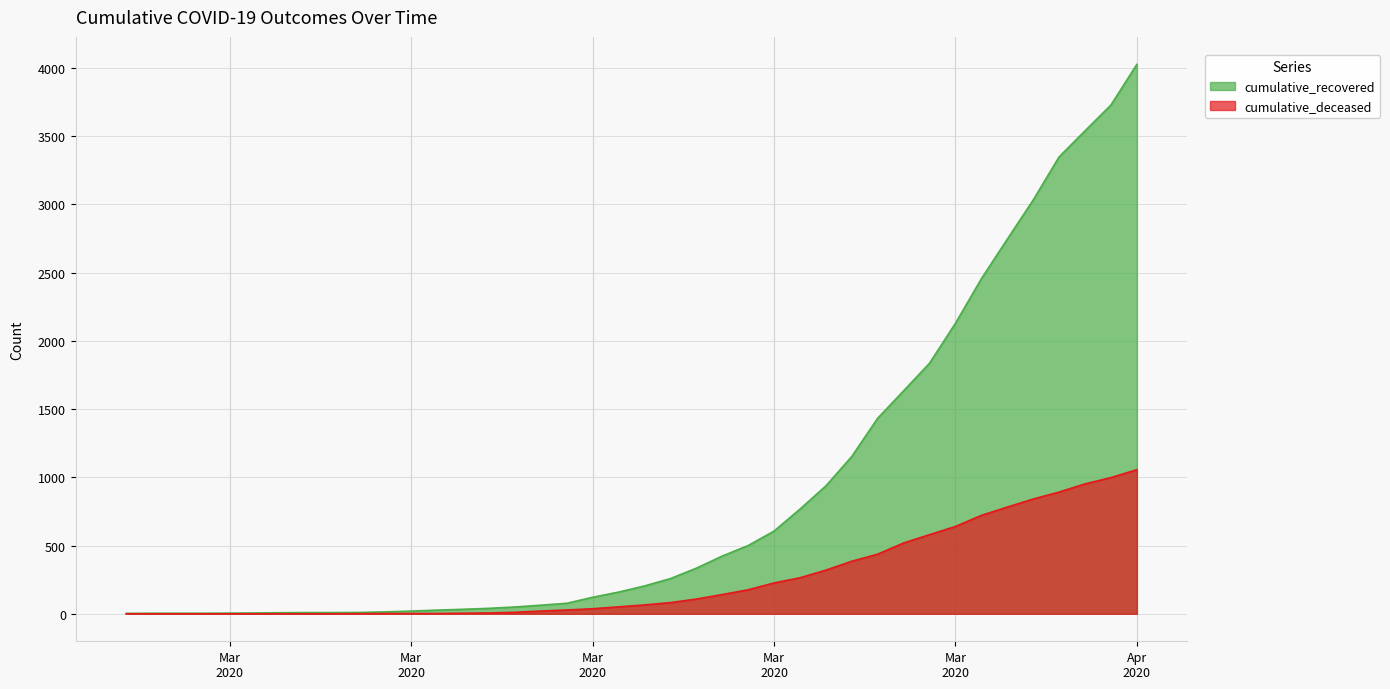

Does the chart display data point markers on the line(s)?

No